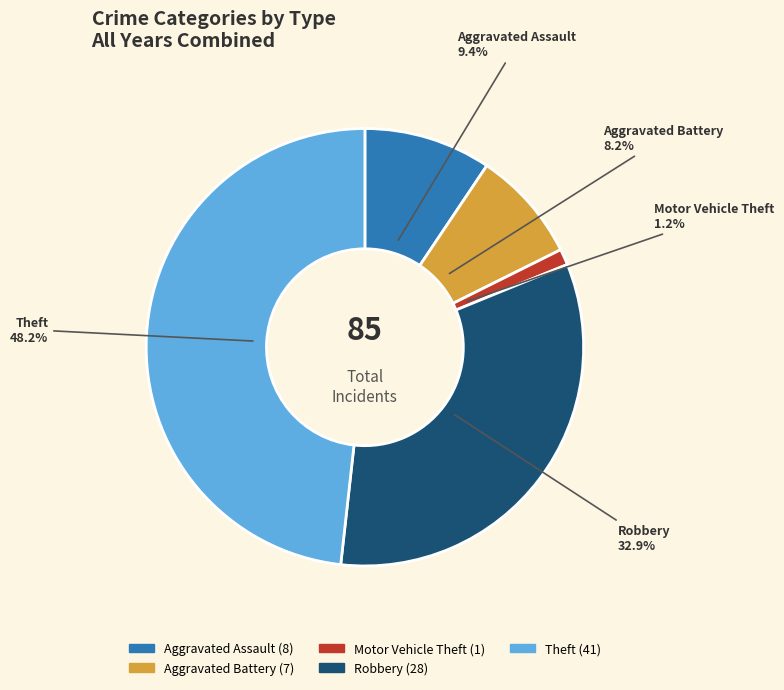

What percentage do Theft and Aggravated Battery together represent?

56.5%